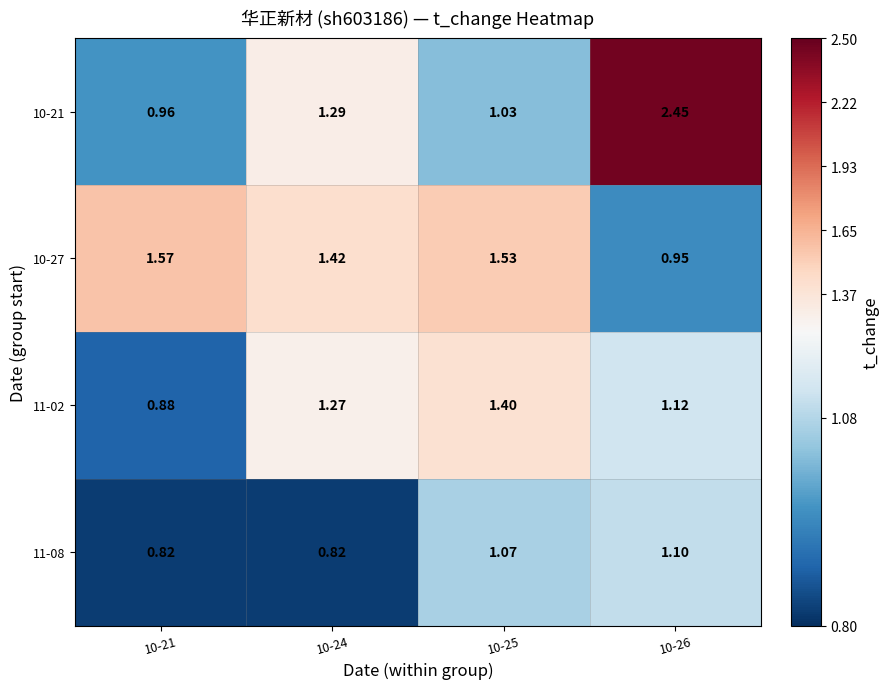

Is the value of 11-08 at 10-21 greater than the value of 10-27 at 10-26?

No